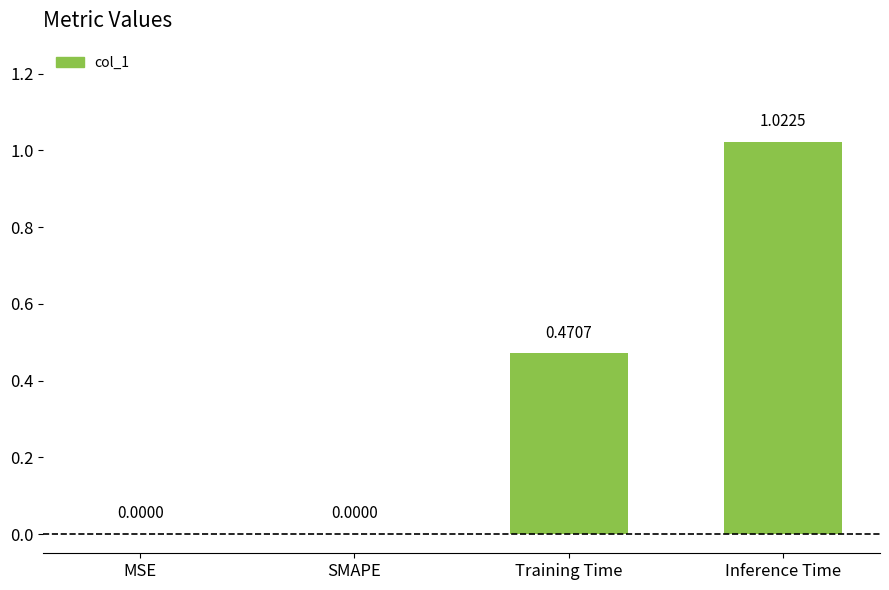

Between Inference Time and Training Time, which is larger?

Inference Time